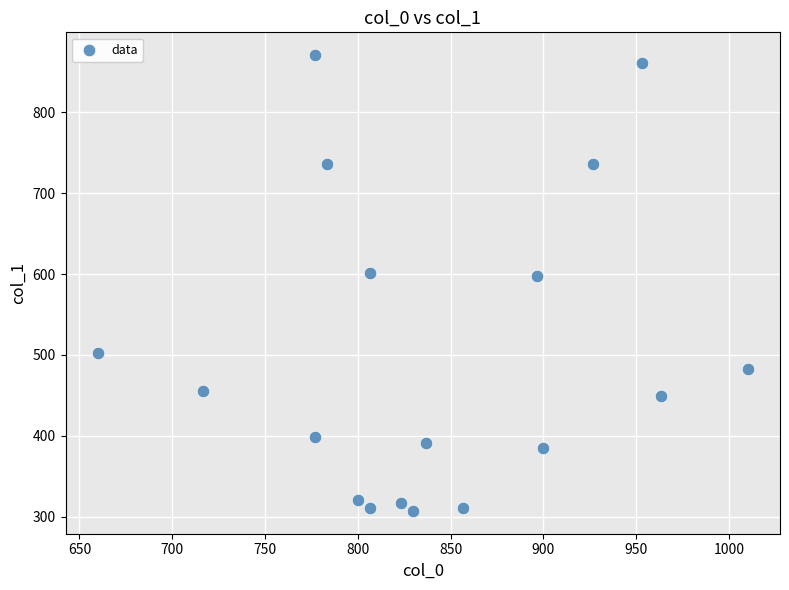

What is the range of Y values (max minus min)?

563.6